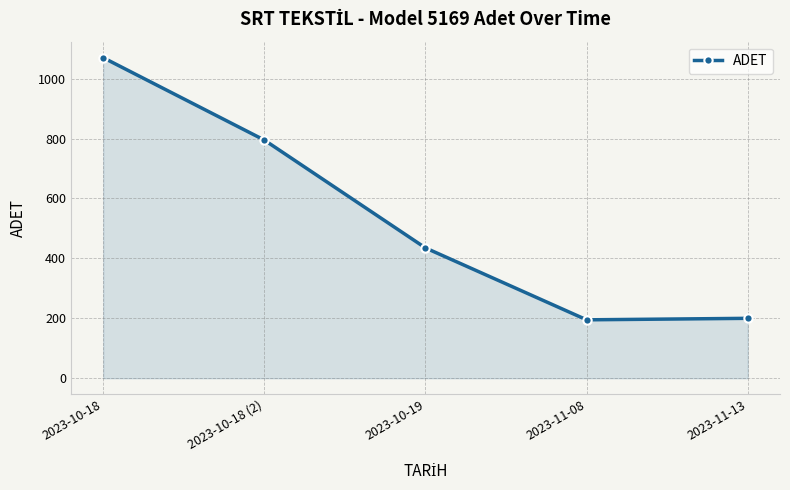

Between 2023-10-19 and 2023-11-13, which is larger?

2023-10-19